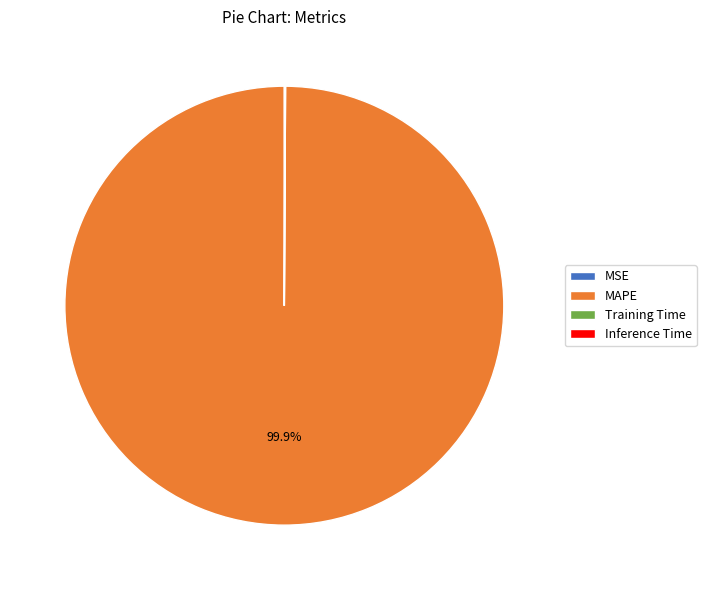

Is there any slice that represents more than half of the pie?

Yes